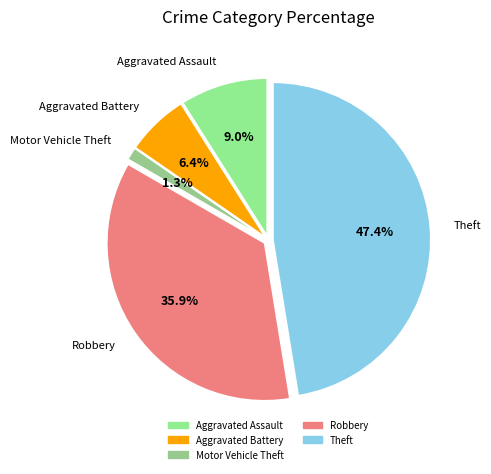

Is the sum of Robbery and Motor Vehicle Theft greater than half?

No